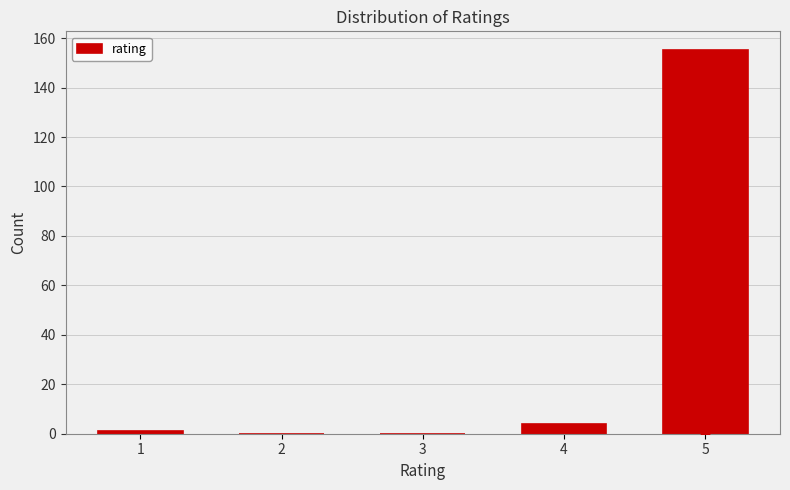

Reading left to right, transcribe all the data shown in this chart.

1=1	2=0	3=0	4=4	5=155